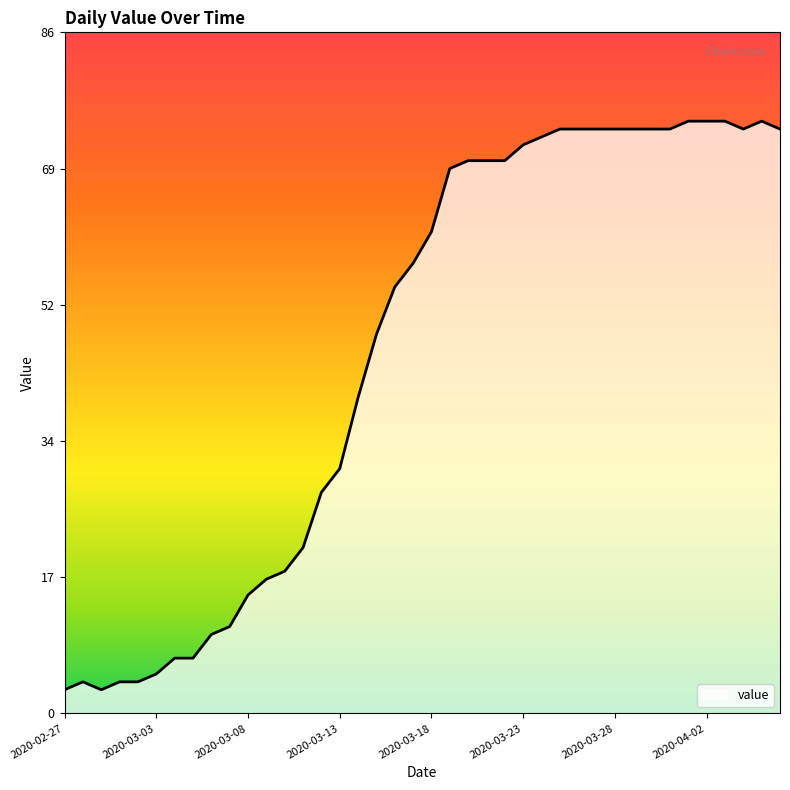

What is the maximum value shown in the chart?

75